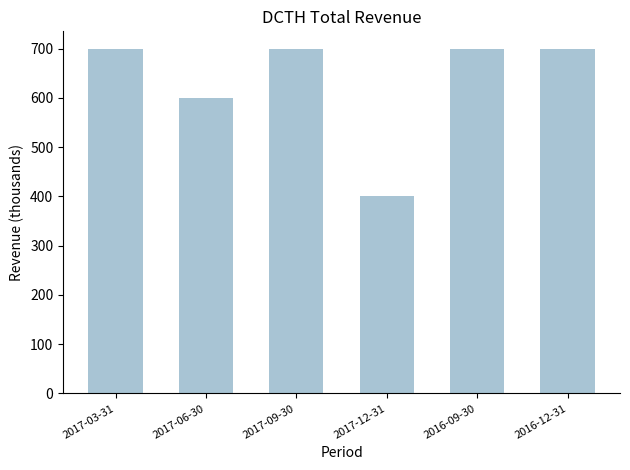

What is the difference between the second highest and minimum values?

300